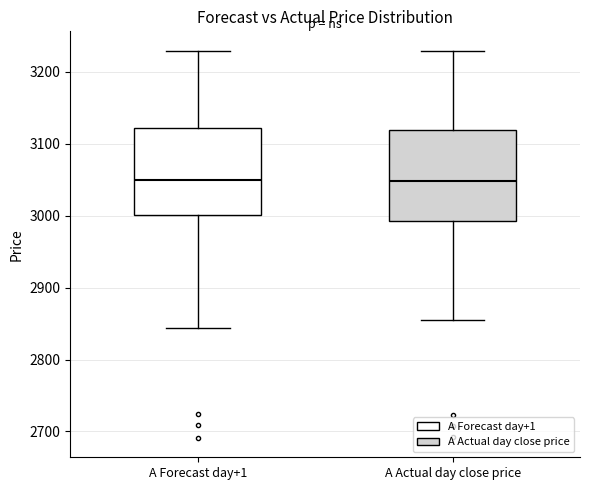

Where does the upper whisker of the box for A Forecast day+1 end on the y-axis? The values are not printed on the chart, so give them approximately, as read against the axis.

3230